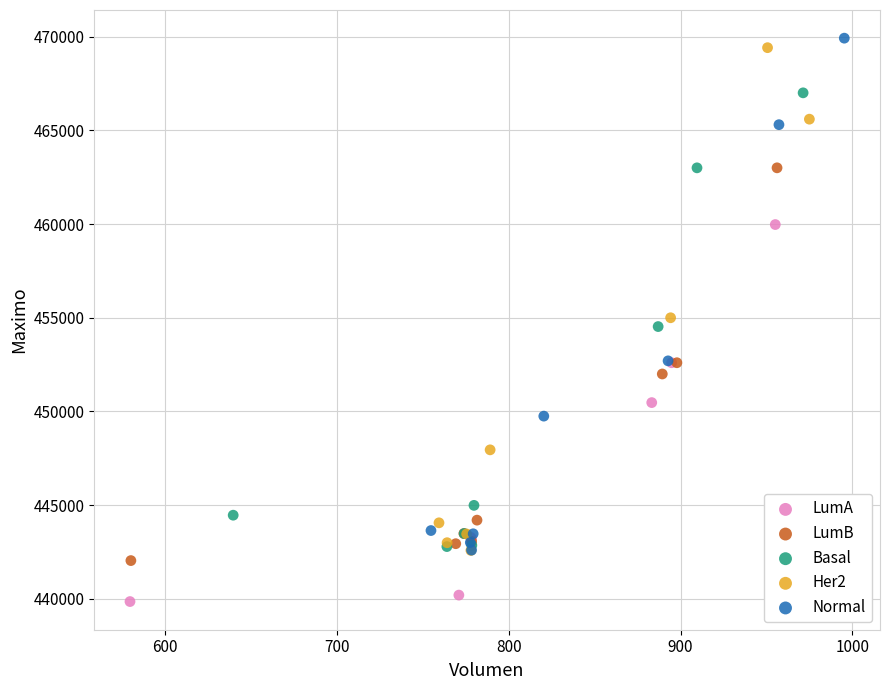

Which series contains the lowest Y value?

LumA